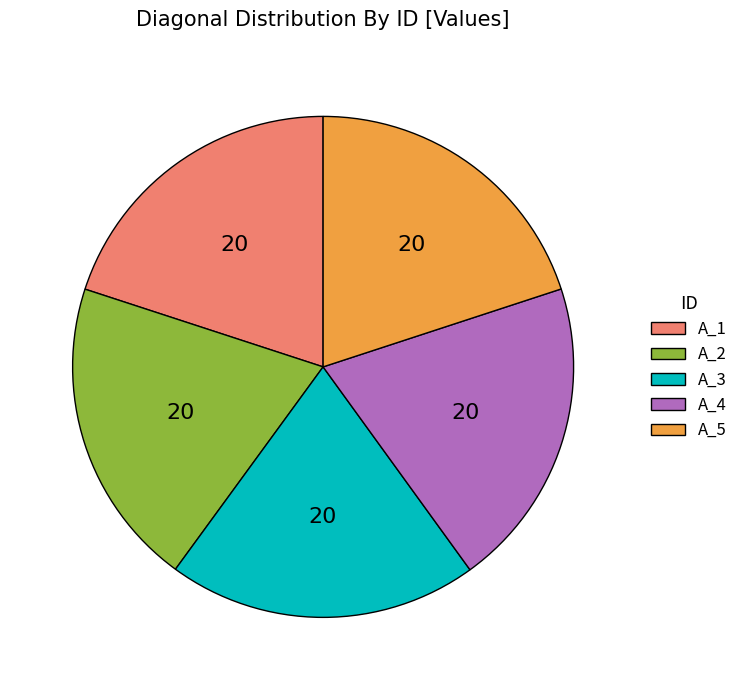

Count the number of slices in the pie.

5